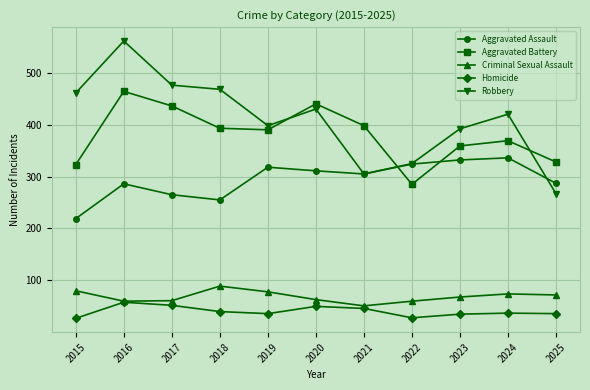

The value of Criminal Sexual Assault at 2017 is 38. True or false?

False